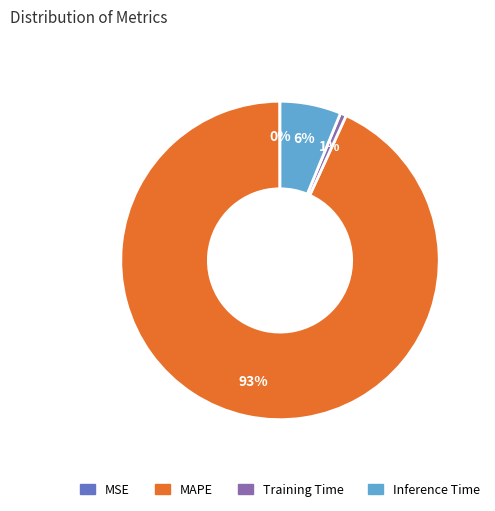

Is there a majority slice in this chart?

Yes